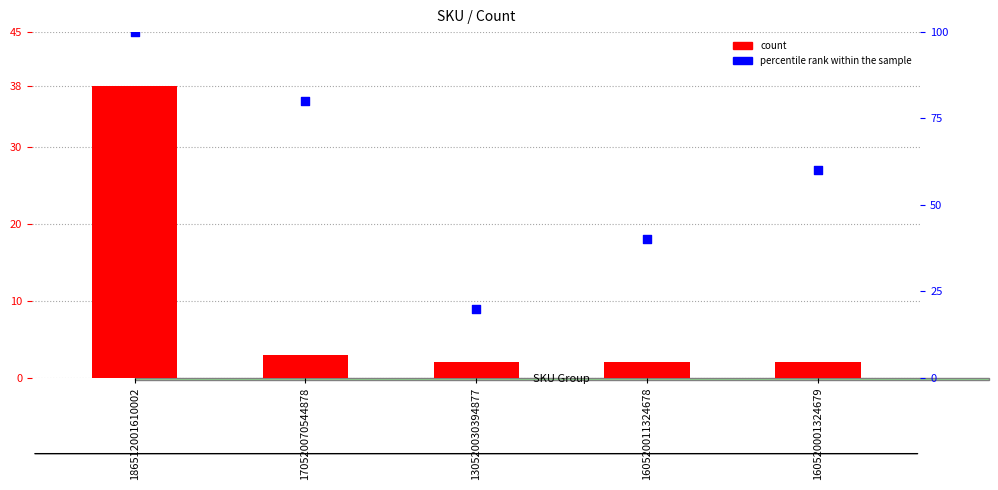

At which category is the sum across all series the highest?

186512001610002